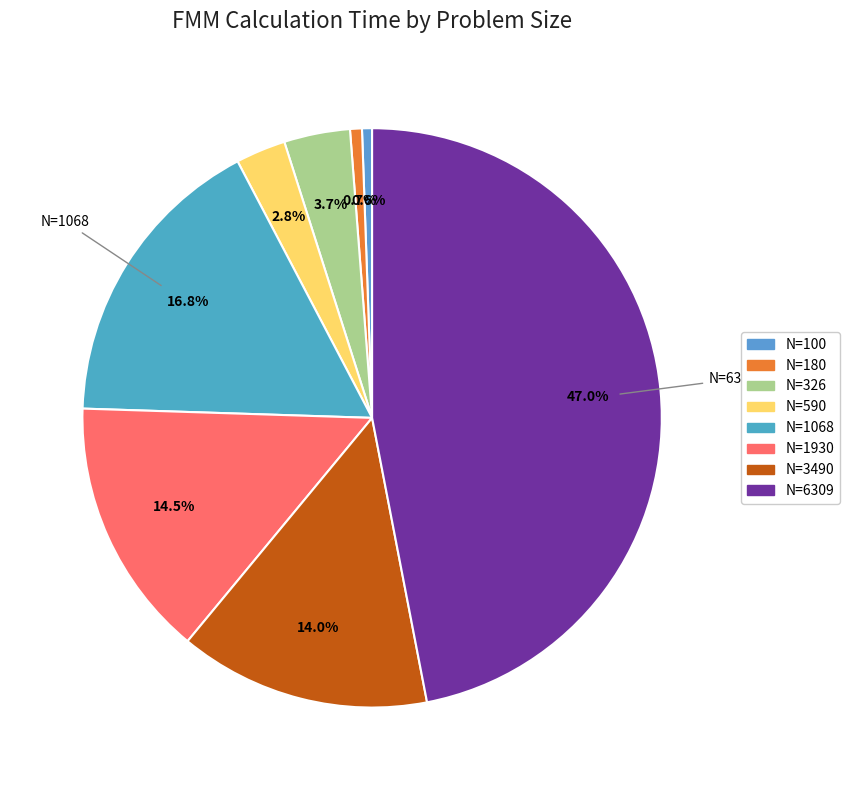

Rank the categories by value from highest to lowest.

N=6309, N=1068, N=1930, N=3490, N=326, N=590, N=180, N=100